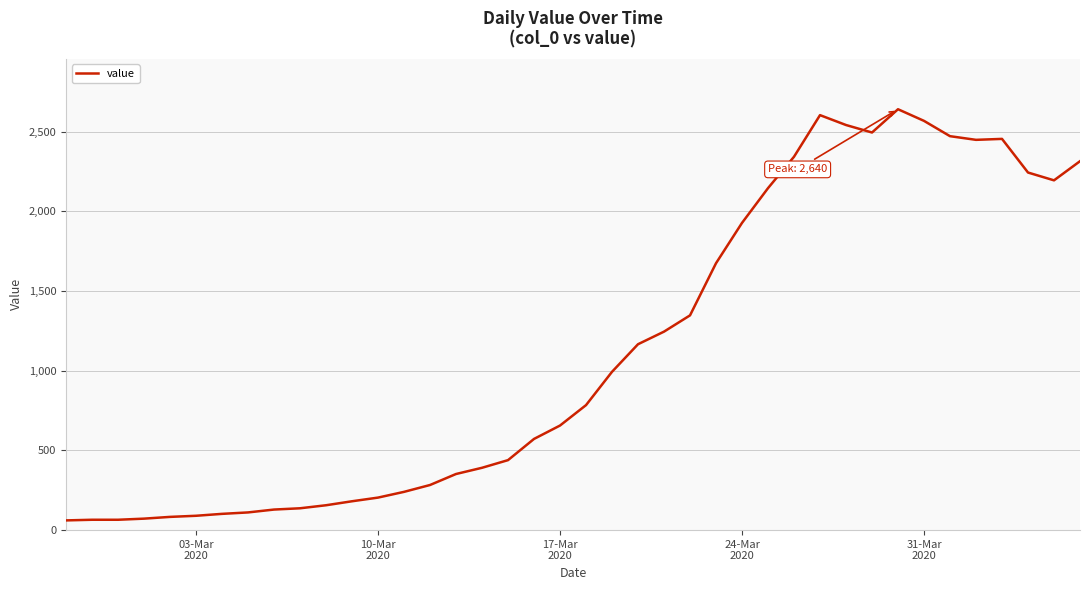

What is the minimum value shown in the chart?

61